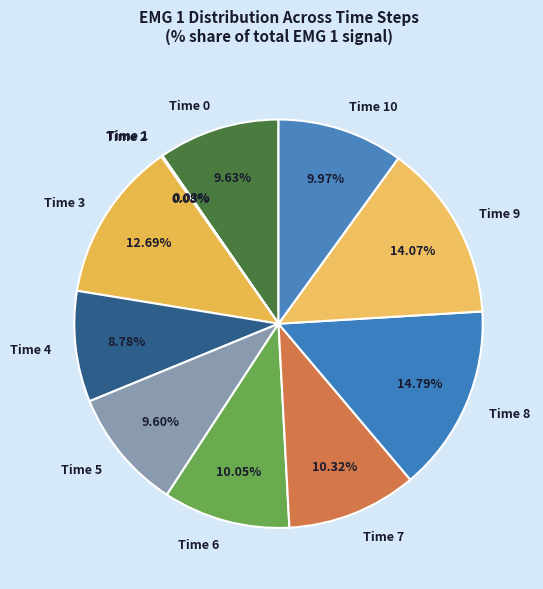

Approximately how many times larger is the value at Time 7 compared to Time 6?

1.0